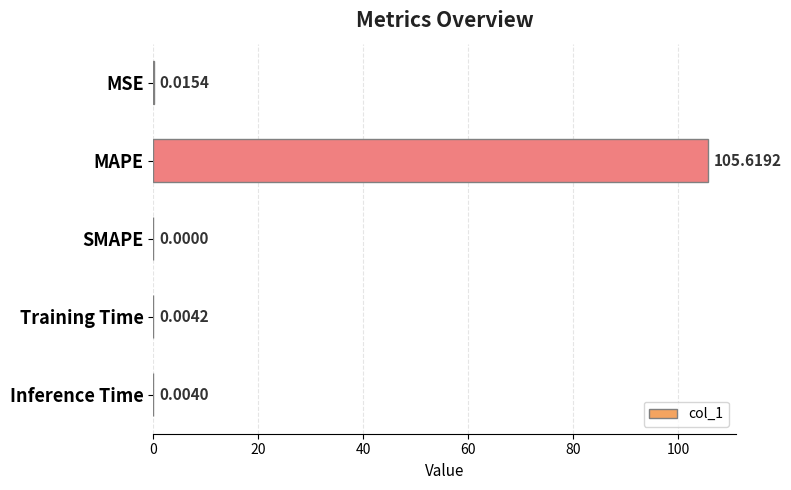

How many data points are above 0?

4